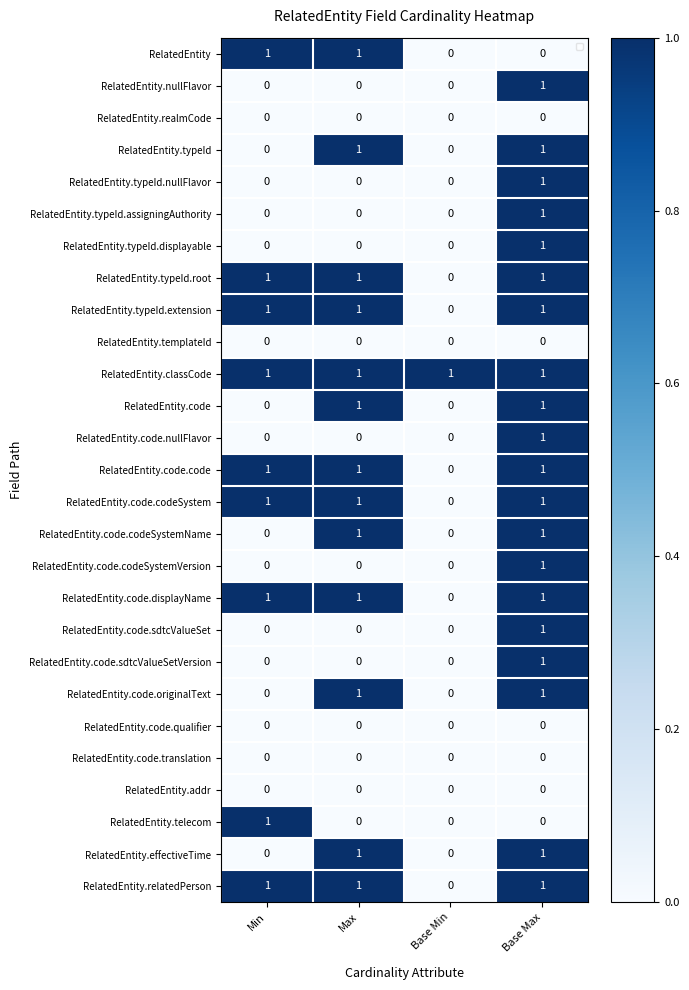

What is the difference between the highest and lowest values at Max?

1